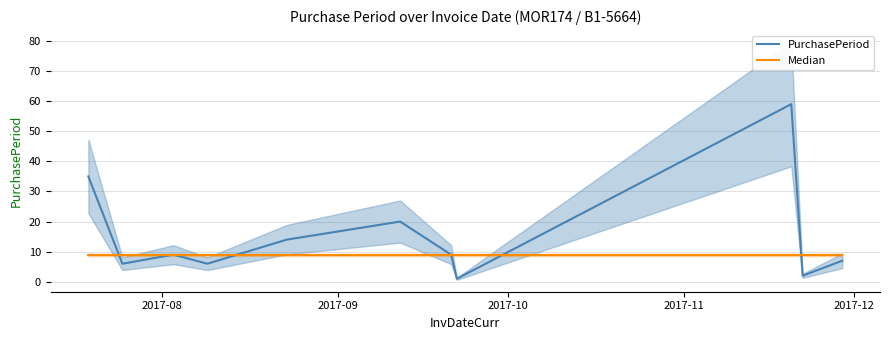

True or false: PurchasePeriod has a value of 9 at 2017-11.

False